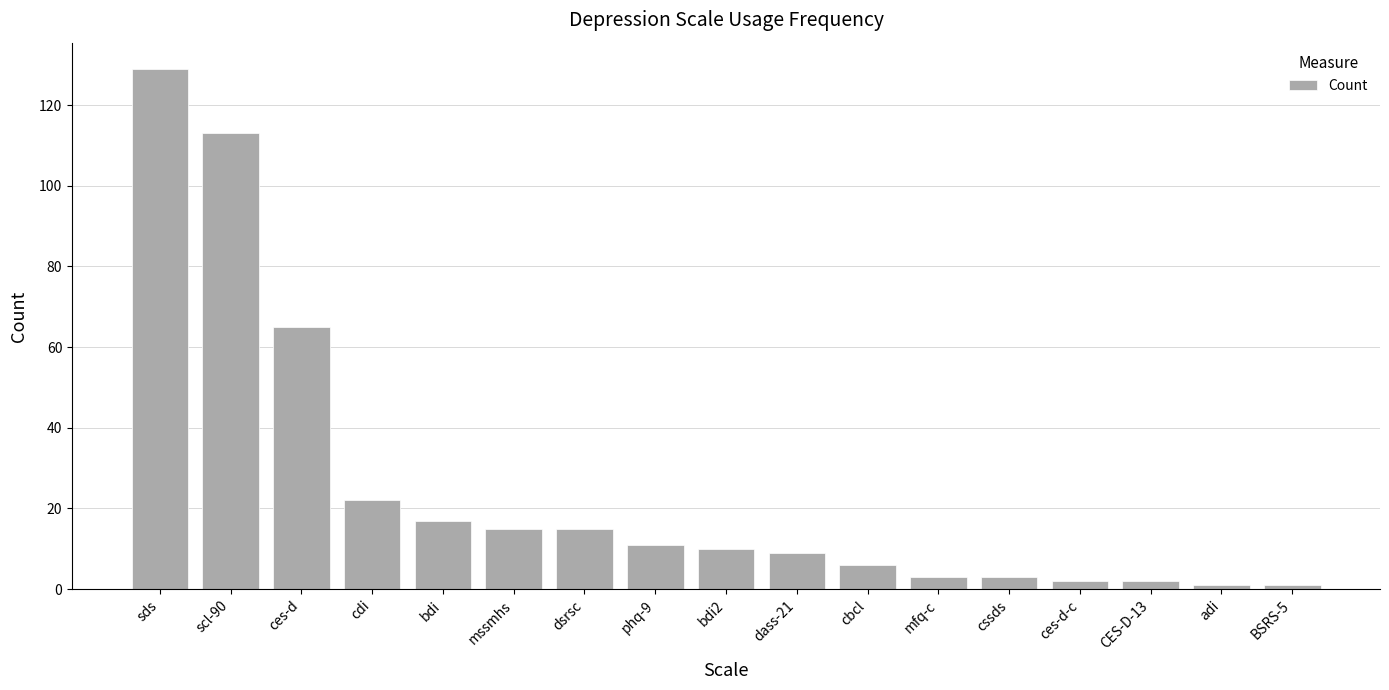

What is the average value?

25